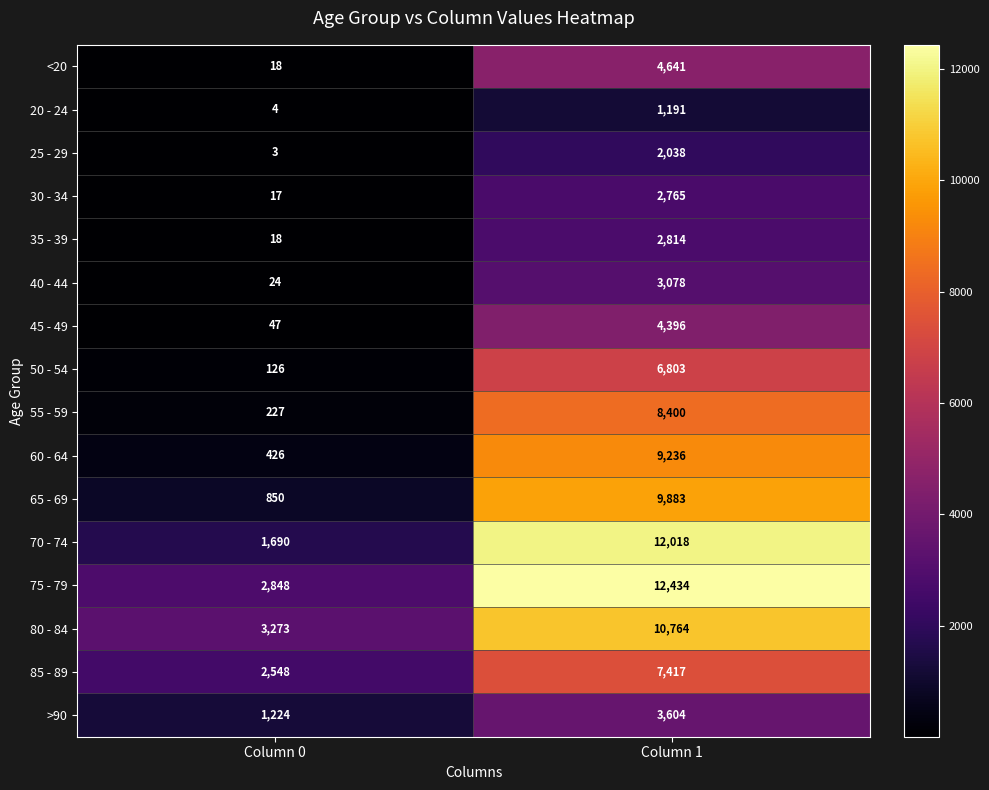

What is the greatest value displayed?

12434